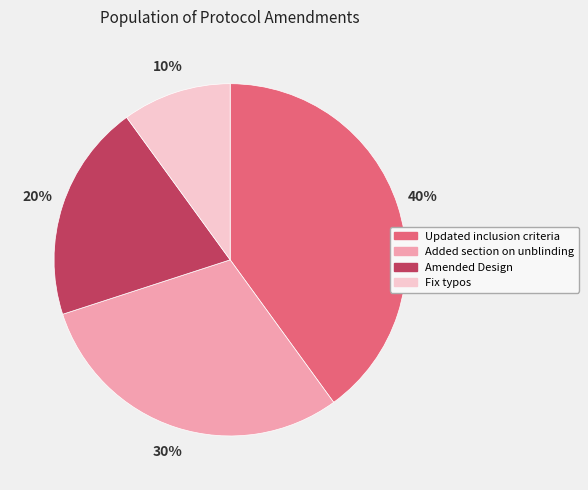

Which slice is the largest?

Updated inclusion criteria